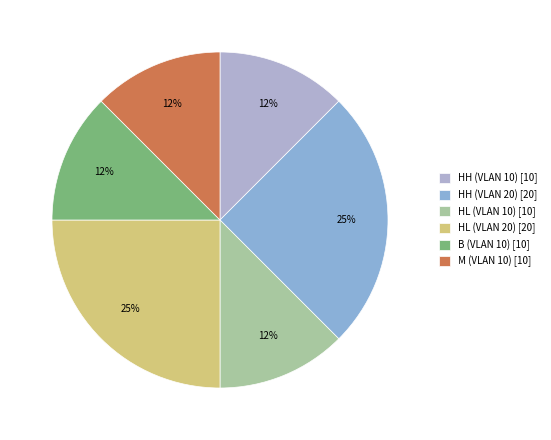

Approximately how many times larger is the value at HH (VLAN 20) compared to HL (VLAN 20)?

1.0